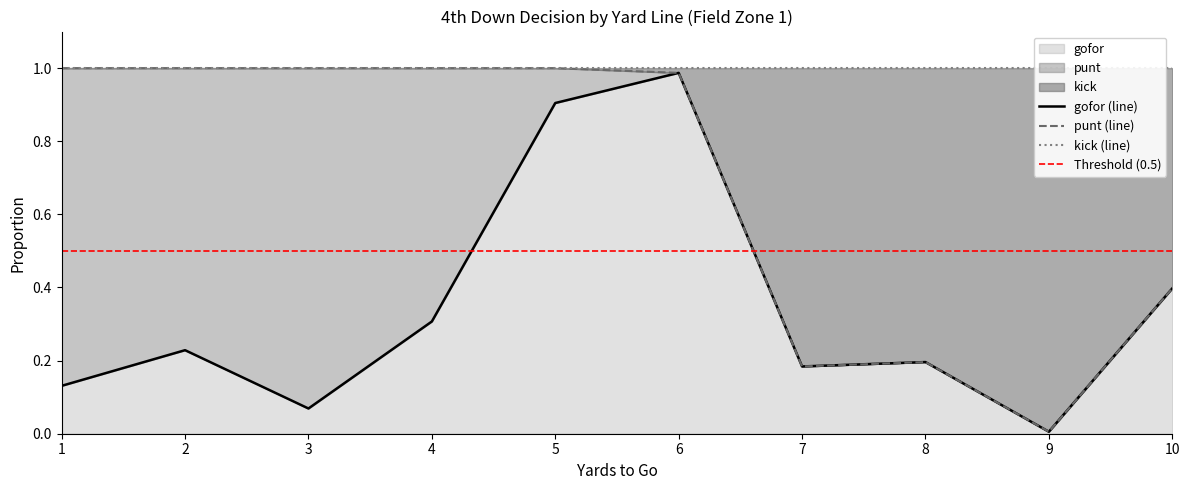

Is the value of kick at 9 greater than the value of gofor at 9?

No